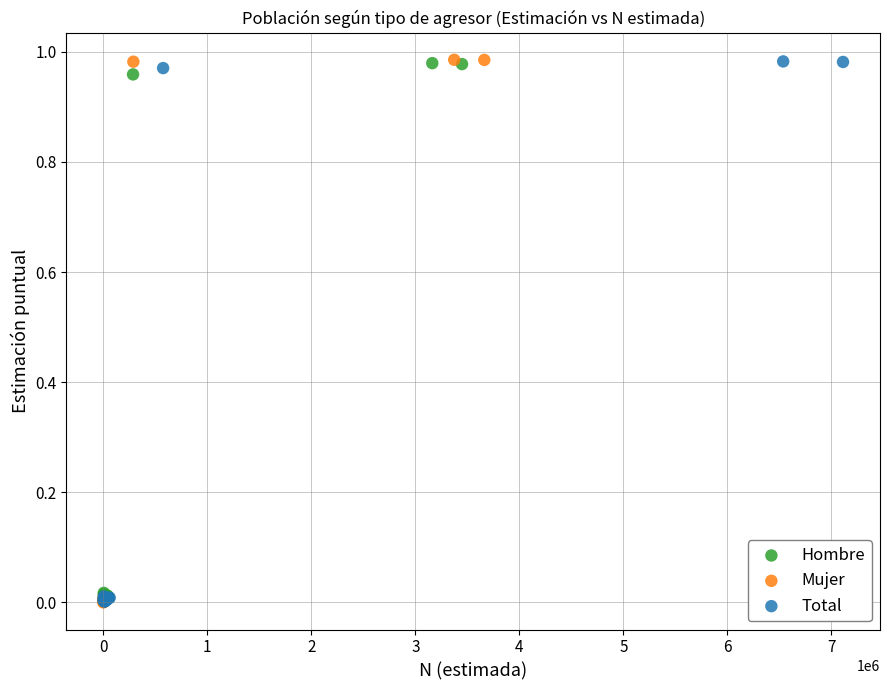

Which series has the widest spread of Y values?

Mujer